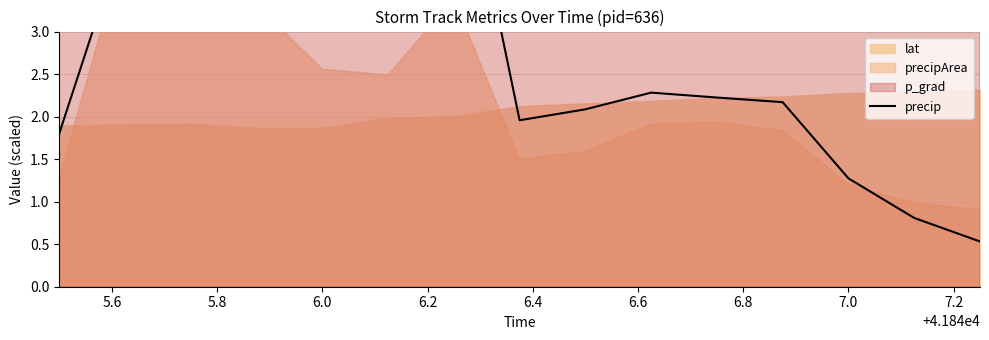

What is the value of the 14th point from the left?

0.8